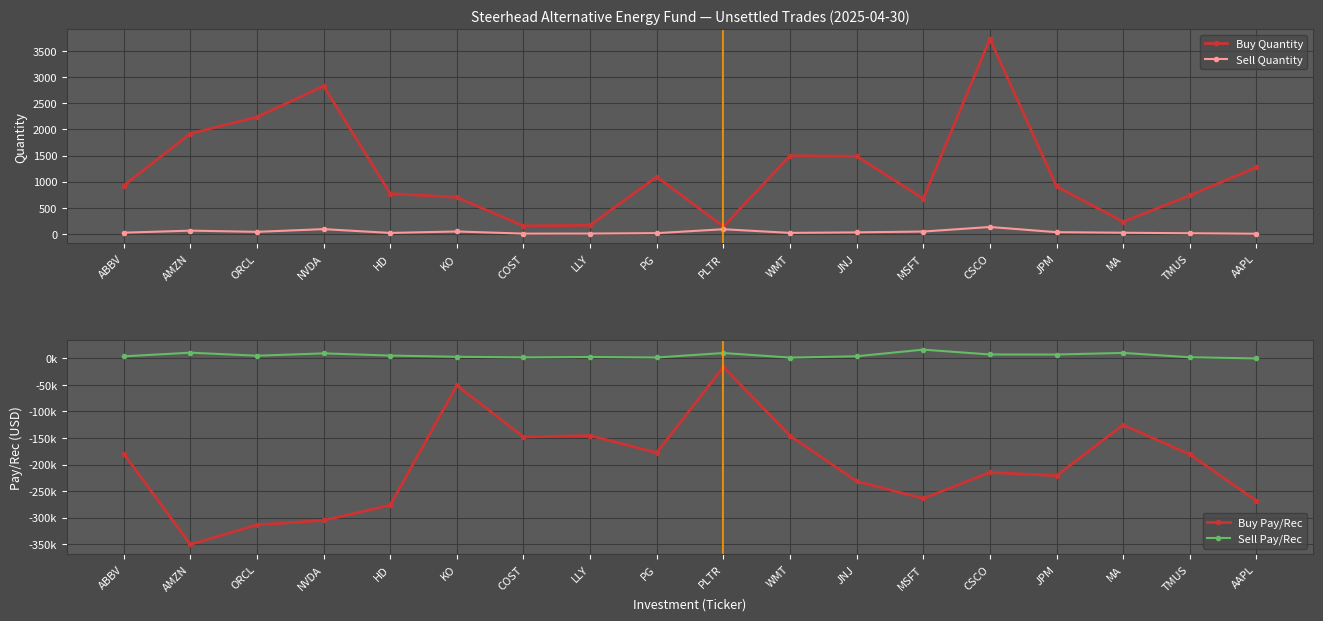

Which series has the largest total across all categories?

Sell Pay/Rec